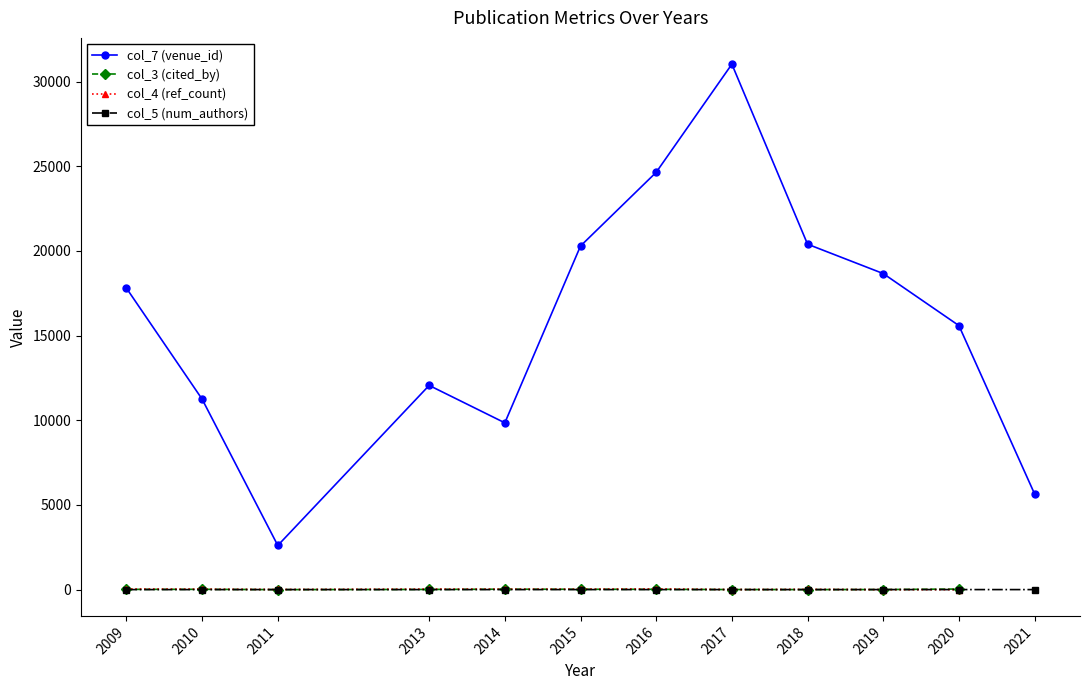

How many data points in col_7 (venue_id) are above 17801?

6